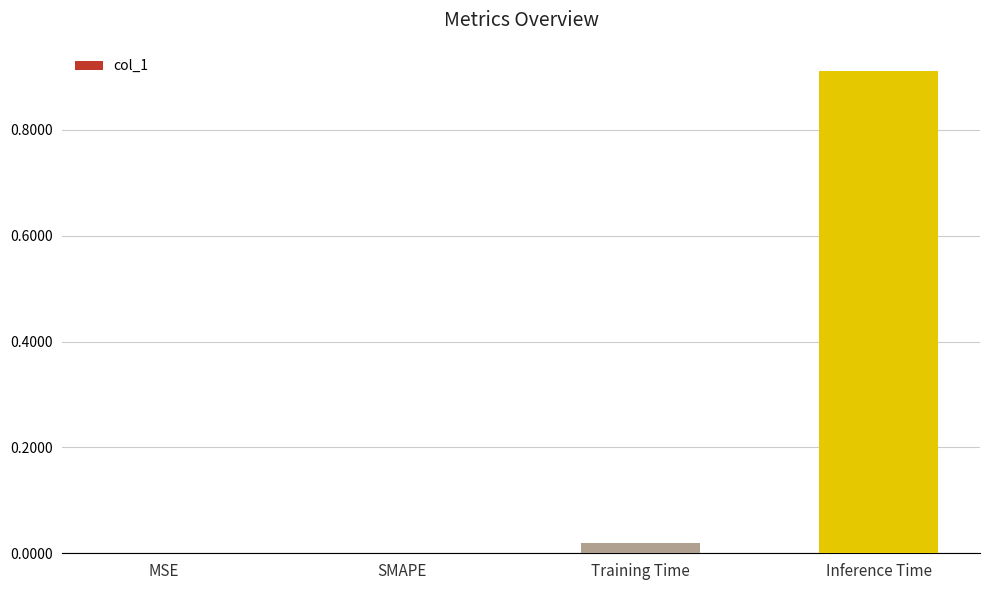

True or false: the data shows 0.4 at MSE.

False